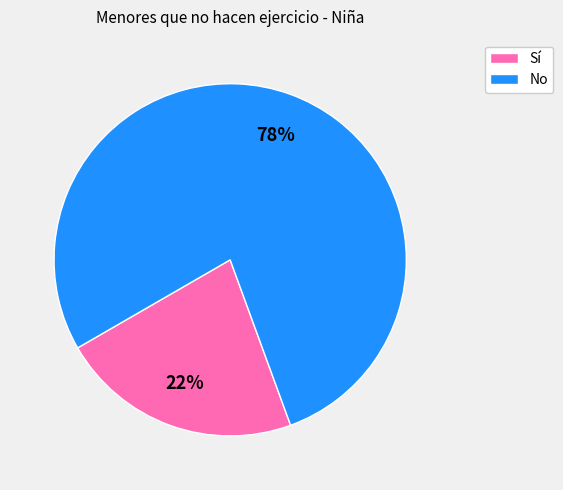

What is the largest slice in the pie chart?

No